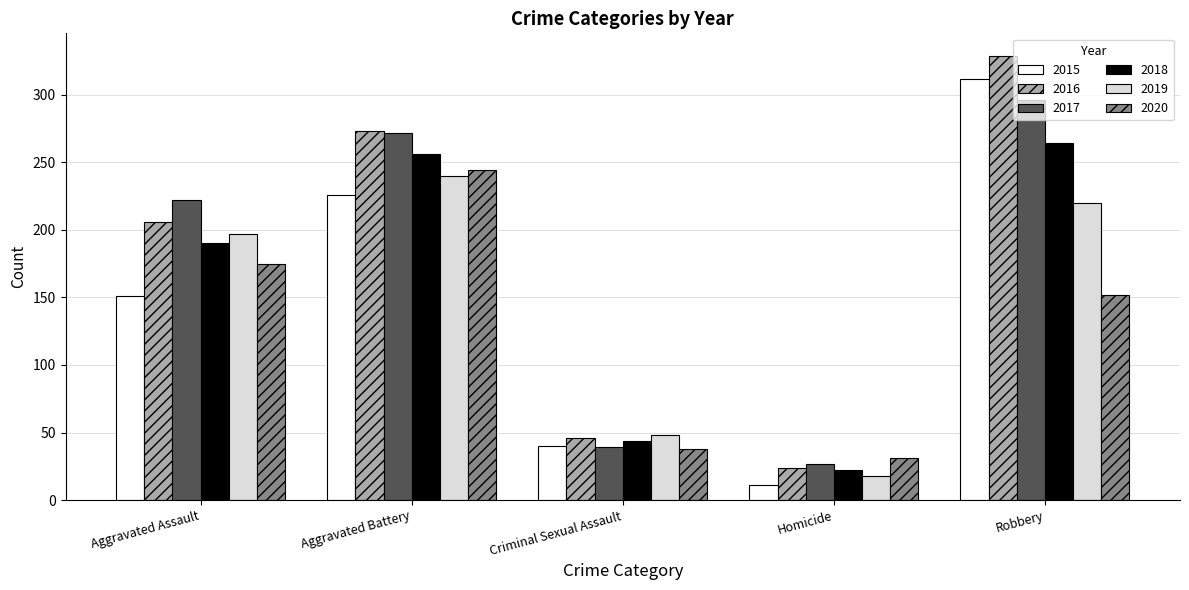

At which category is the sum across all series the highest?

Robbery